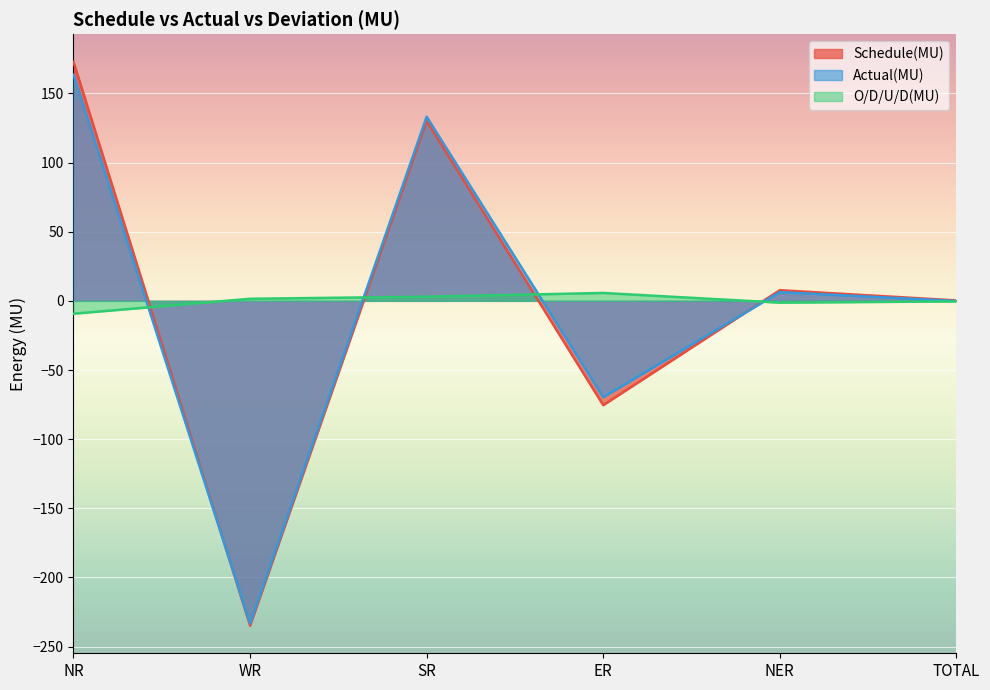

True or false: O/D/U/D(MU) has a value of 9.6 at ER.

False